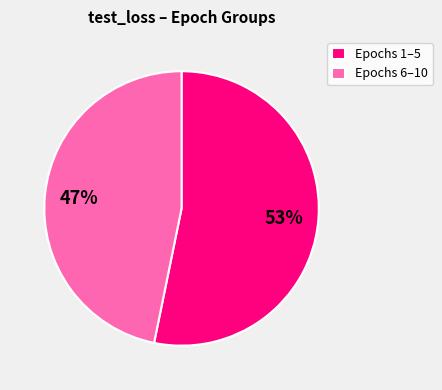

Do Epochs 1–5 and Epochs 6–10 together represent more than half of the pie?

Yes